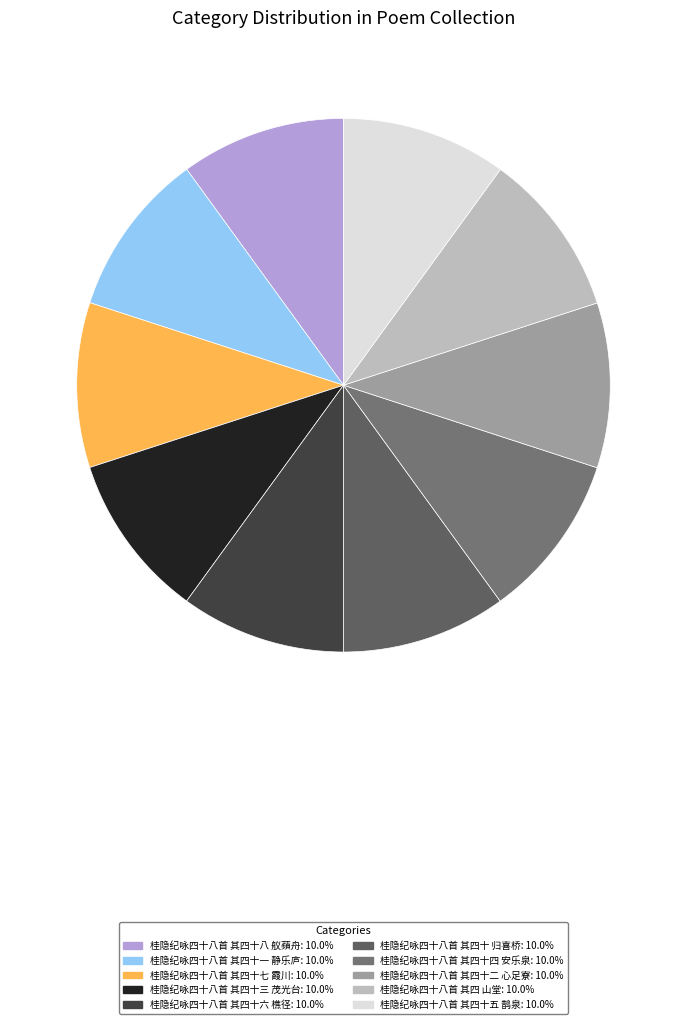

To the nearest percent, what percentage of the pie is 桂隐纪咏四十八首 其四十三 茂光台?

10%